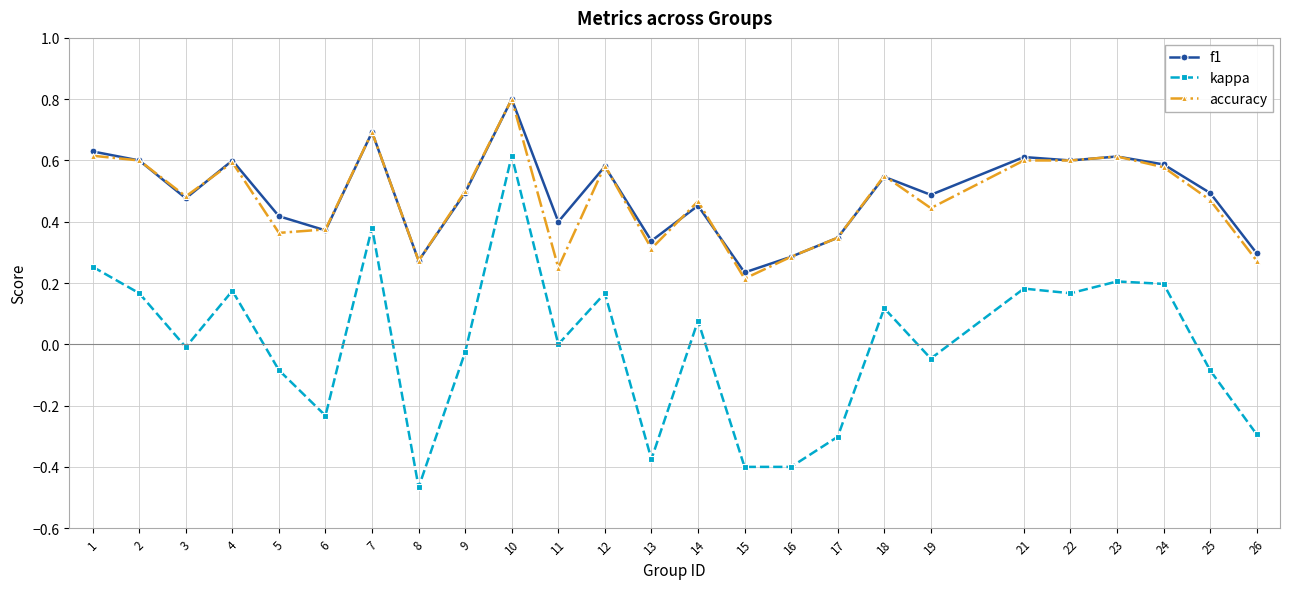

What is the difference between the highest and lowest values at 16?

0.7